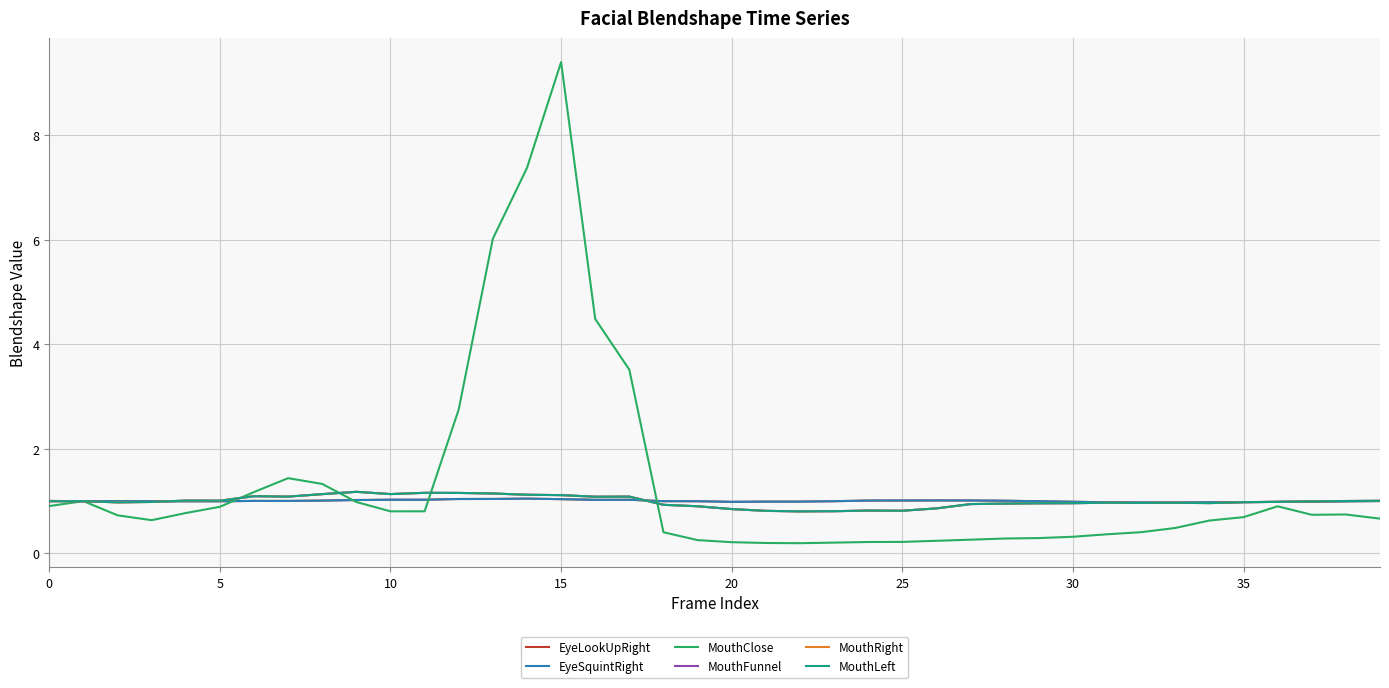

At which label does MouthRight reach its minimum?

22